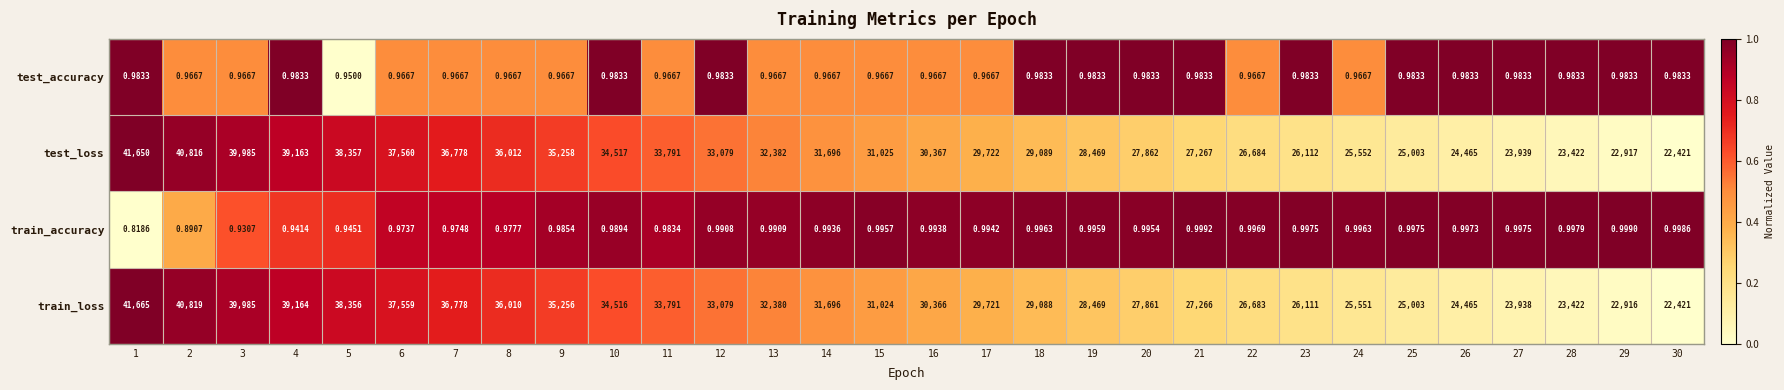

List the series in order of their peak value, highest first.

train_loss, test_loss, train_accuracy, test_accuracy